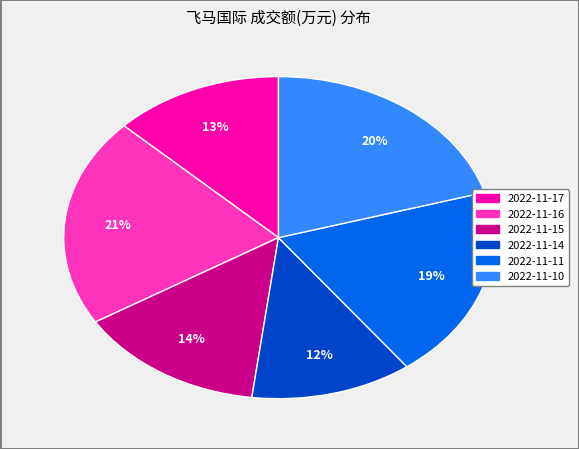

True or false: 2022-11-17 accounts for 22% of the total.

False